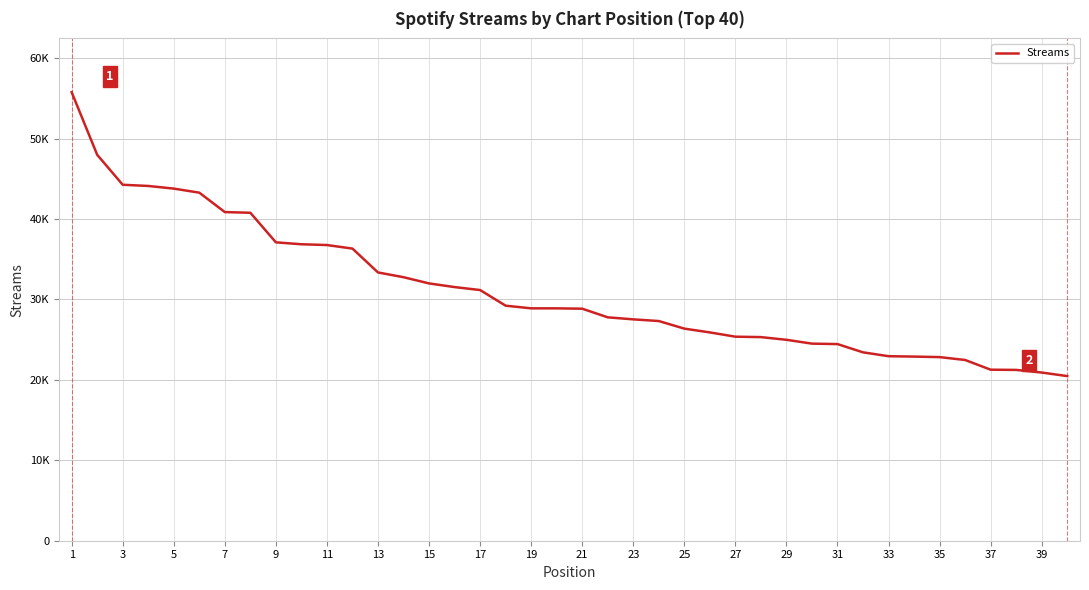

At which label does the data first exceed 28894?

1